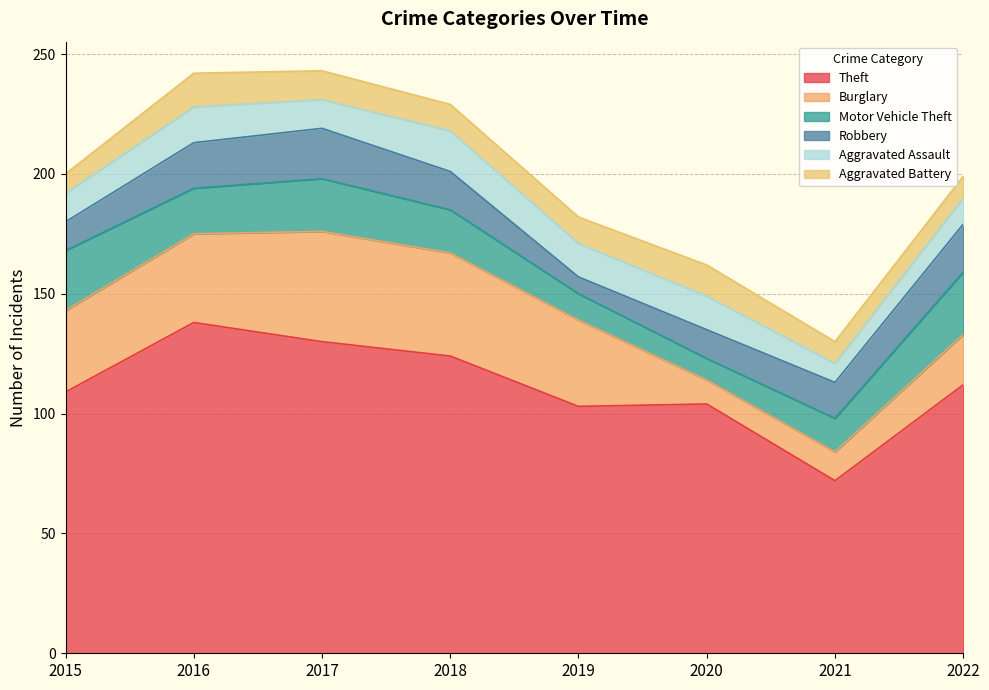

How many data points in Robbery are above 16?

3